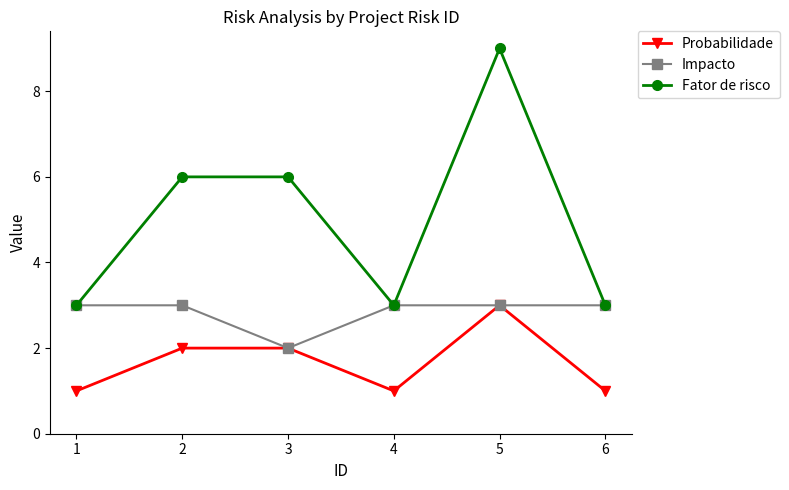

What is the value of the Fator de risco point at the 4th from the left?

3